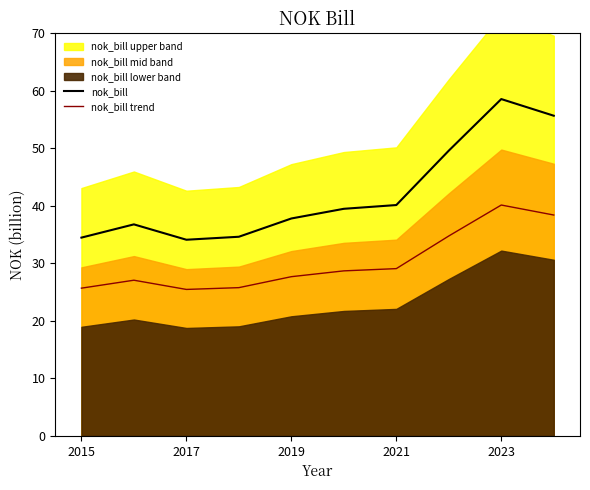

At which label does nok_bill reach its peak?

2023